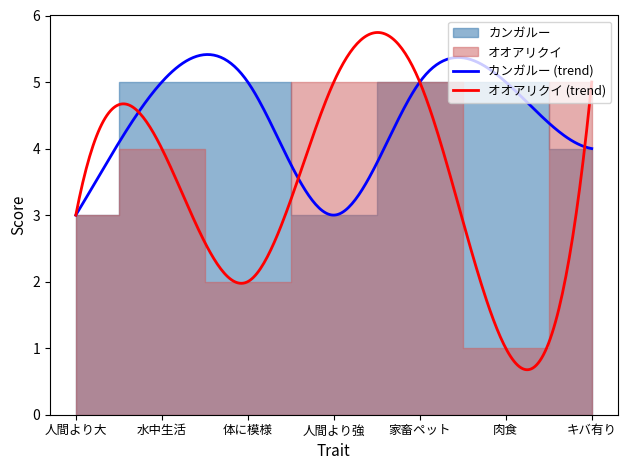

What is the label of the 3rd point from the left?

体に模様